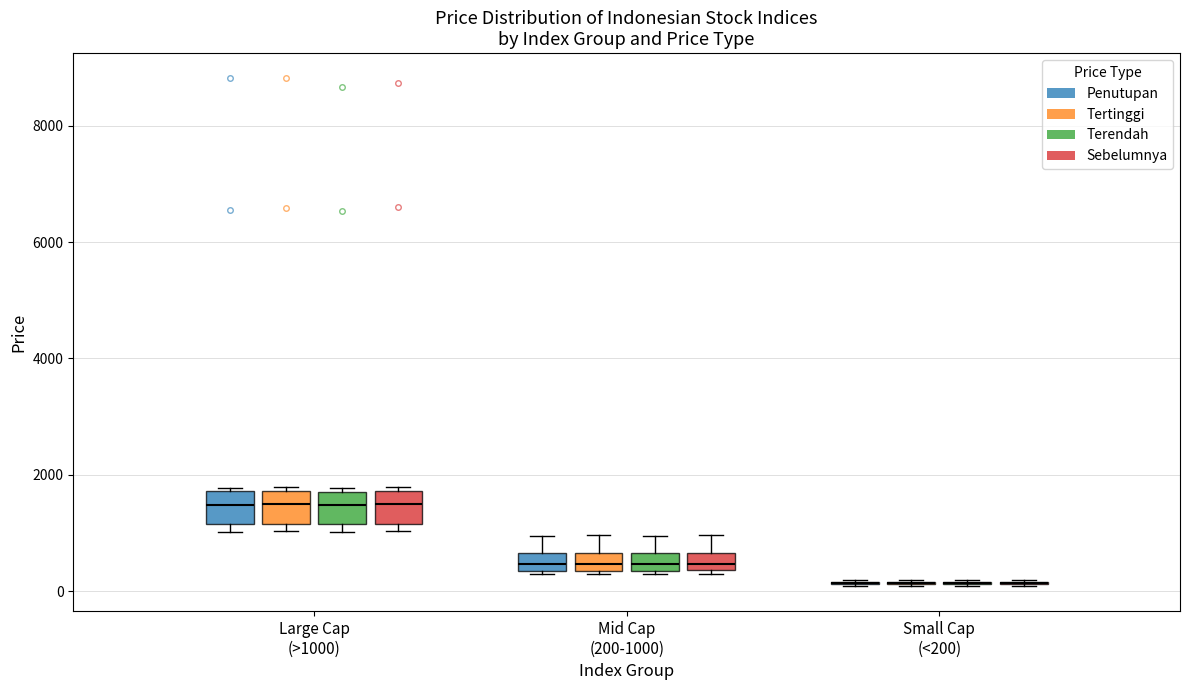

Where is the upper edge of the box for Mid Cap (200-1000) (Penutupan) on the y-axis? The values are not printed on the chart, so give them approximately, as read against the axis.

600